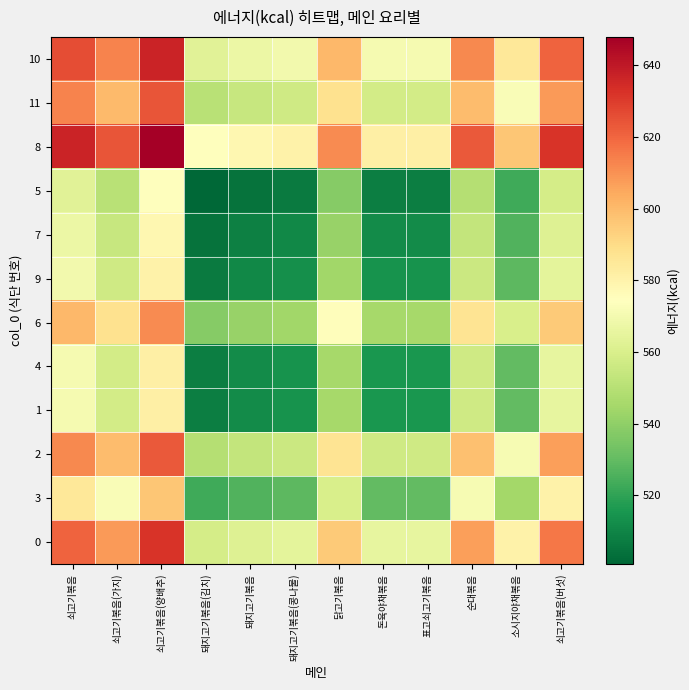

At how many categories does at least one series exceed 638?

1